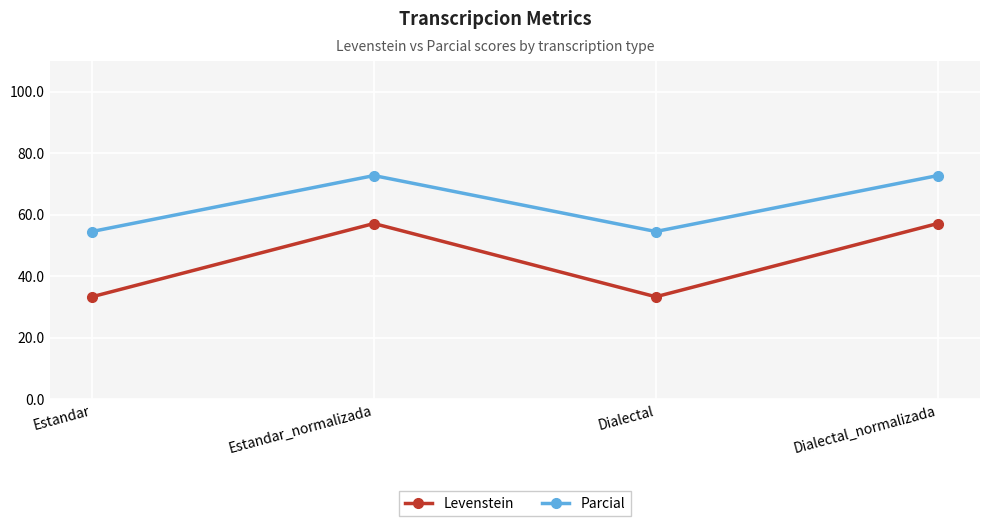

What is the difference between the highest and lowest values at Estandar_normalizada?

15.6